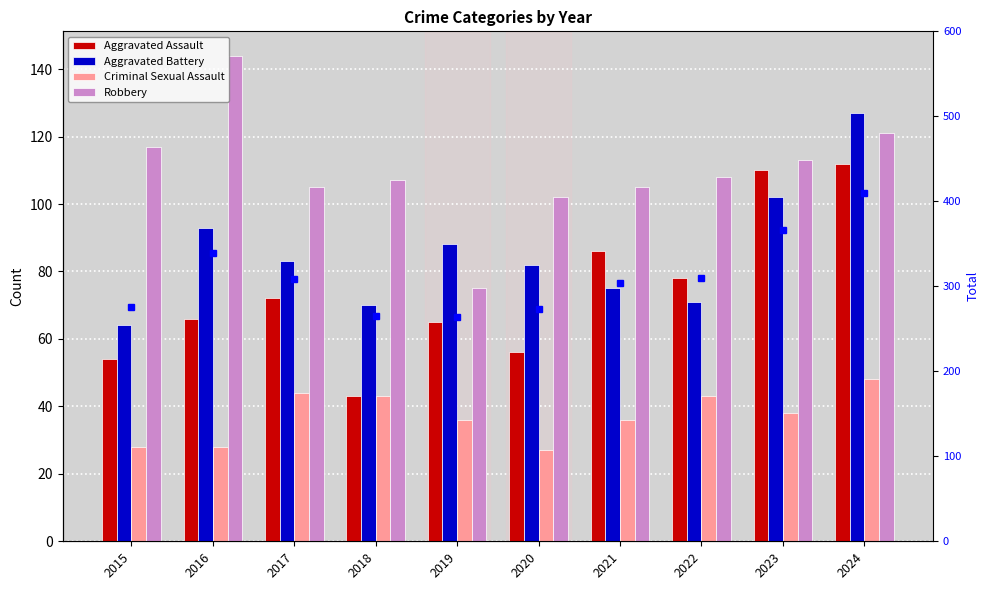

What is the maximum value shown in the chart?

410